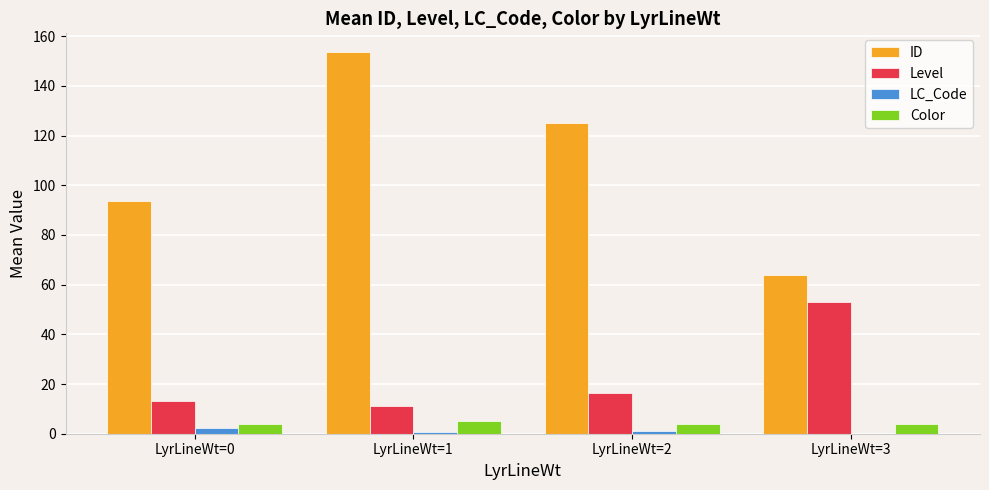

What is the highest value of the Color series?

5.0